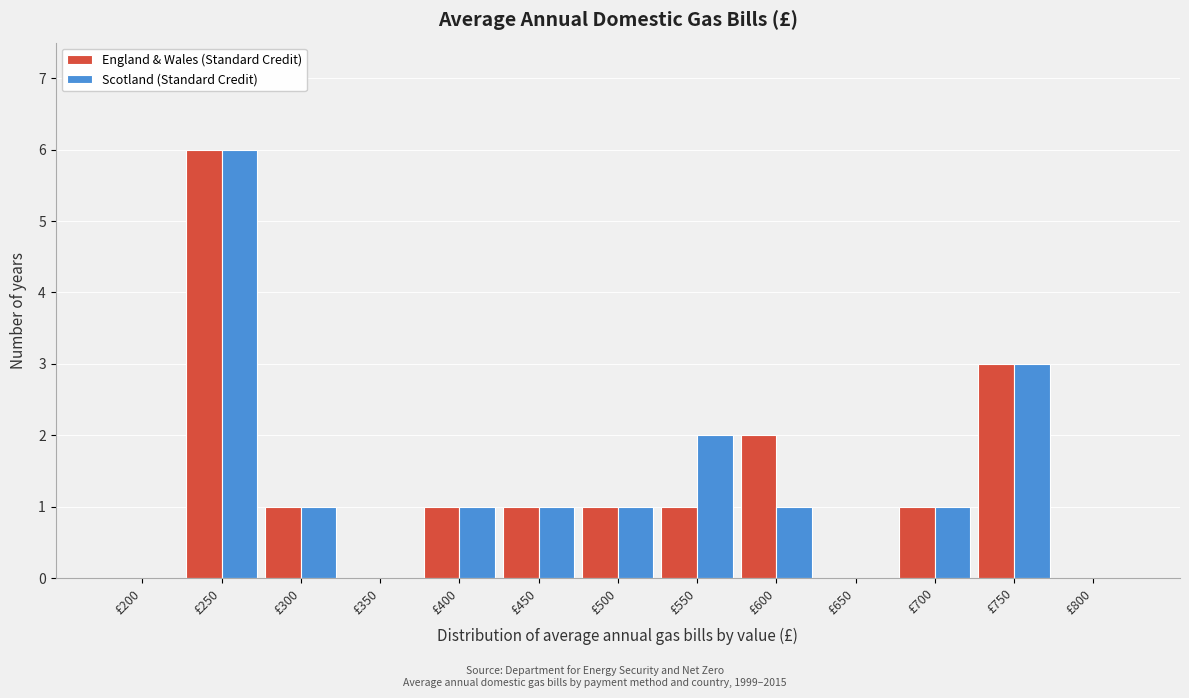

Reading left to right, extract all data points from this chart.

England & Wales (Standard Credit): £200=0	£250=6	£300=1	£350=0	£400=1	£450=1	£500=1	£550=1	£600=2	£650=0	£700=1	£750=3	£800=0
Scotland (Standard Credit): £200=0	£250=6	£300=1	£350=0	£400=1	£450=1	£500=1	£550=2	£600=1	£650=0	£700=1	£750=3	£800=0